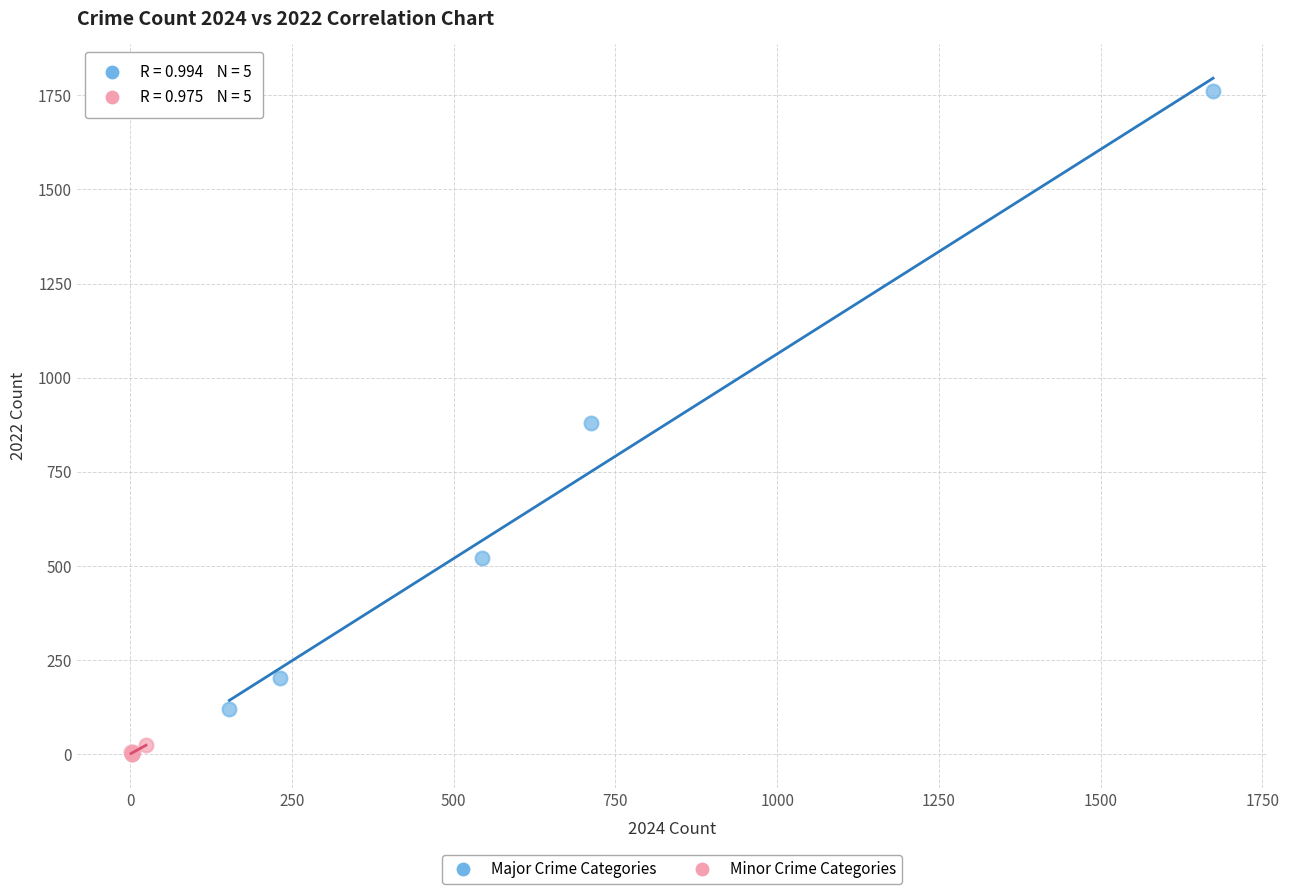

Which series contains the highest Y value?

Major Crime Categories